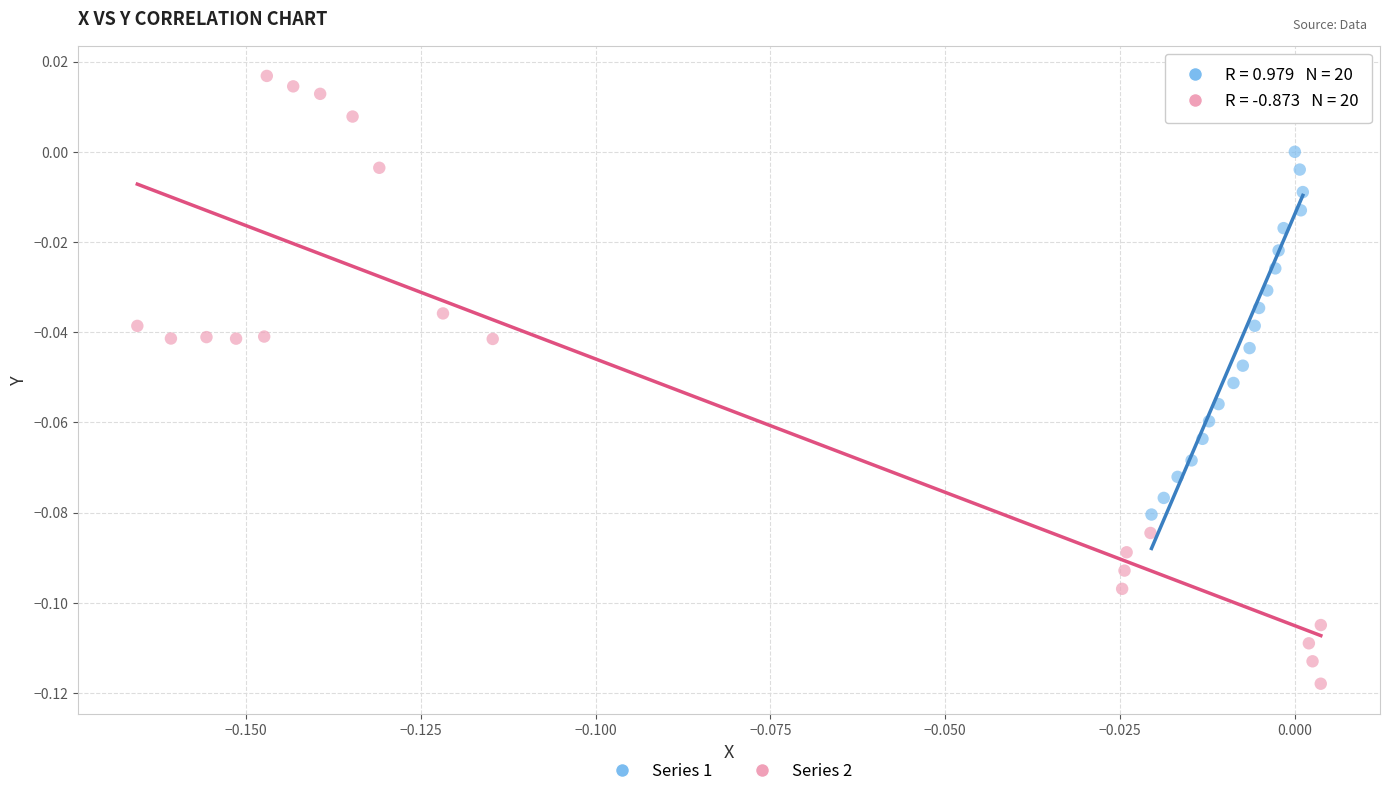

Which series has the widest spread of Y values?

Series 2